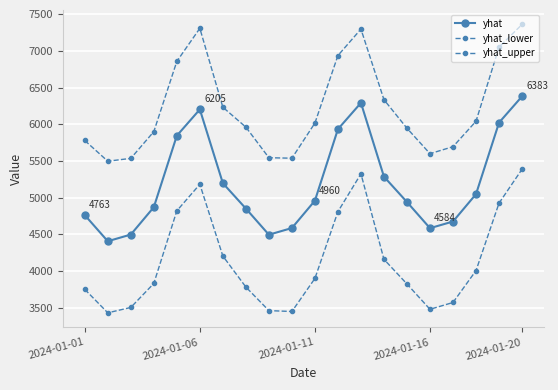

True or false: yhat_upper and yhat intersect in this chart.

False